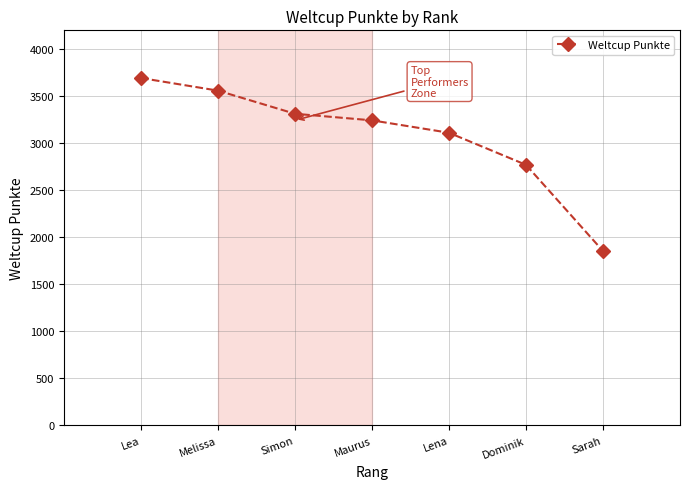

What is the maximum value shown in the chart?

3693